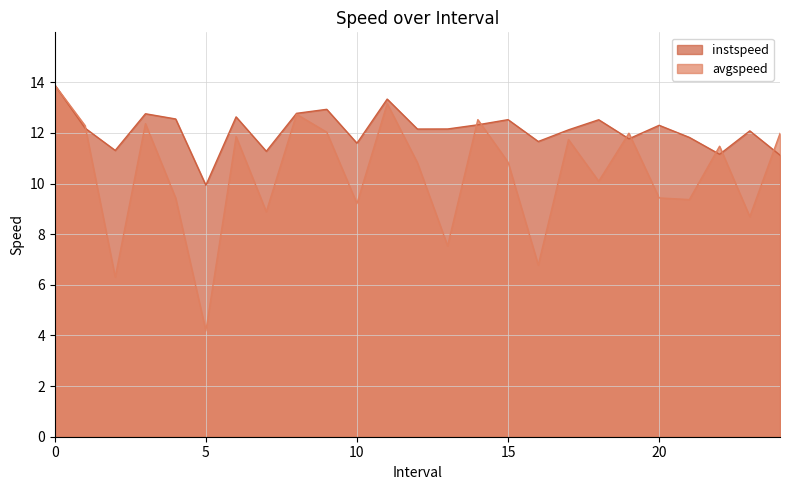

What is the label of the 4th point from the left?

3.0